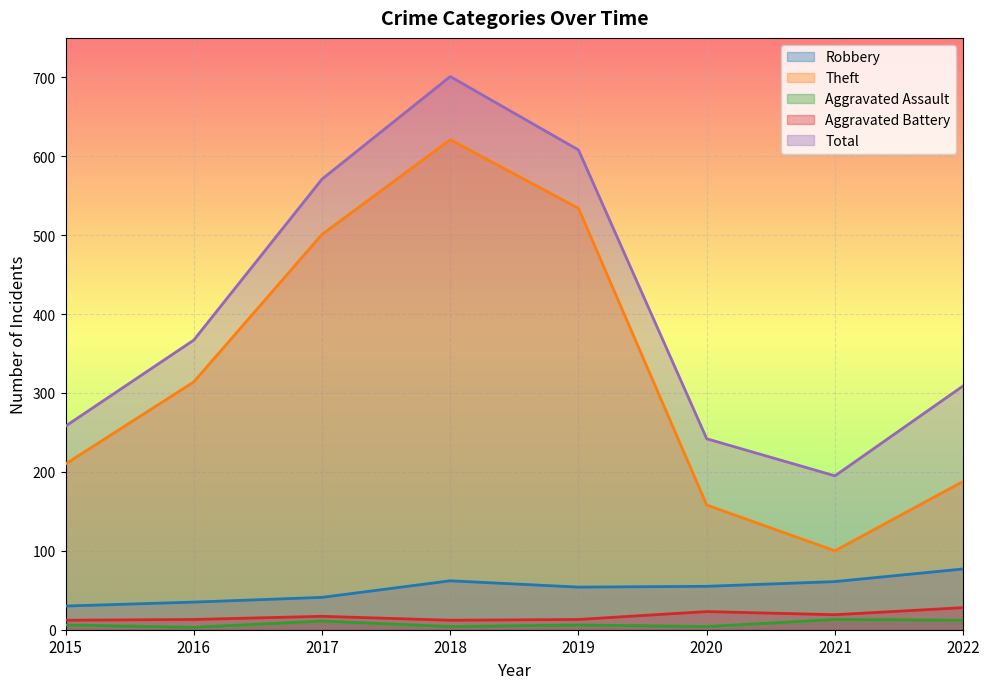

Which label corresponds to the largest value in the chart?

2018